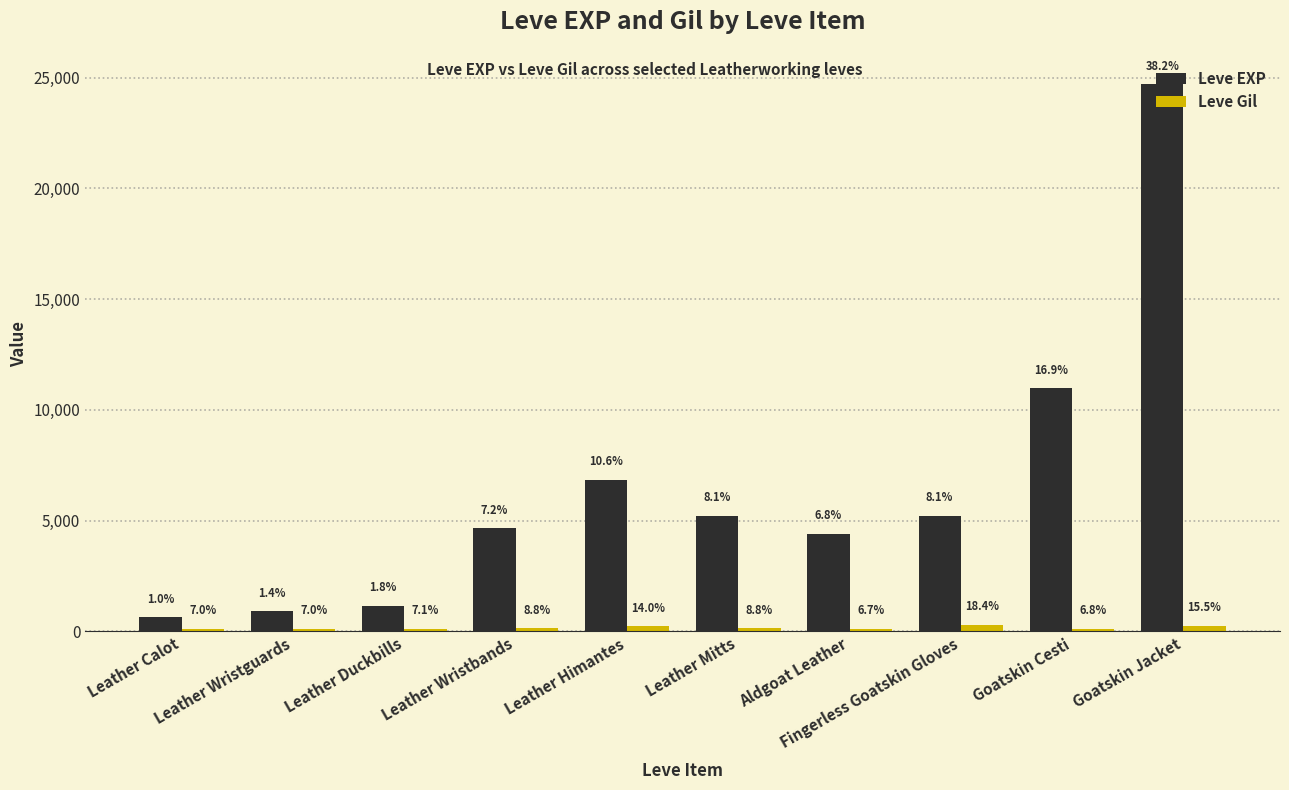

Are the bars horizontal?

No